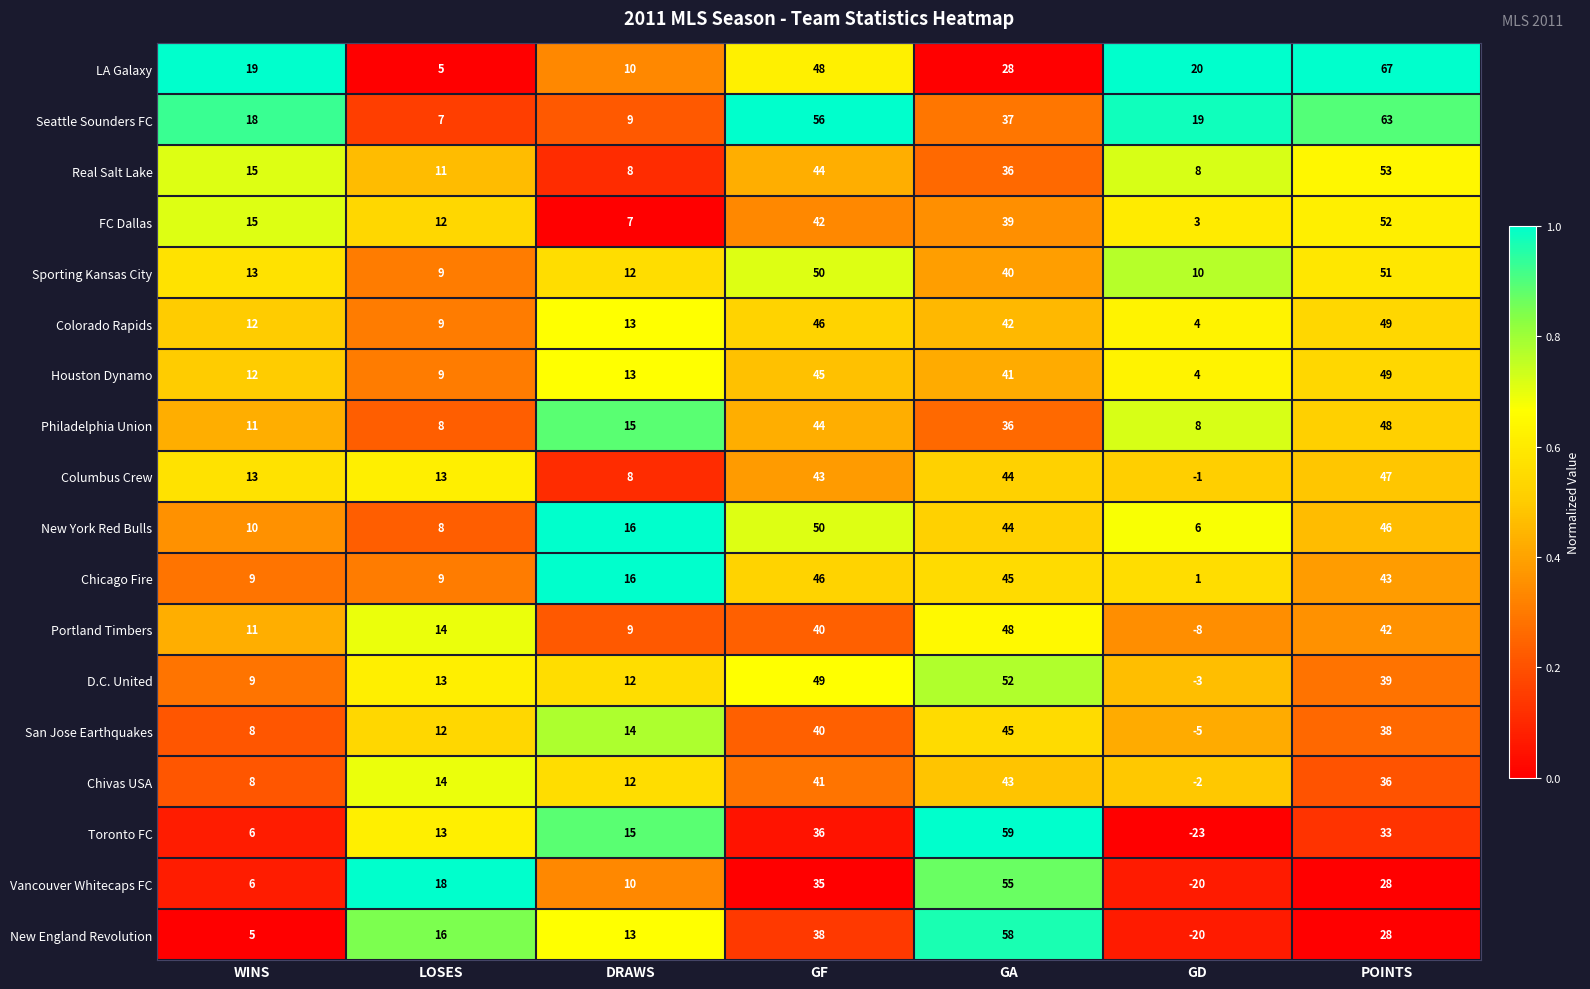

At which label does New York Red Bulls reach its peak?

GF